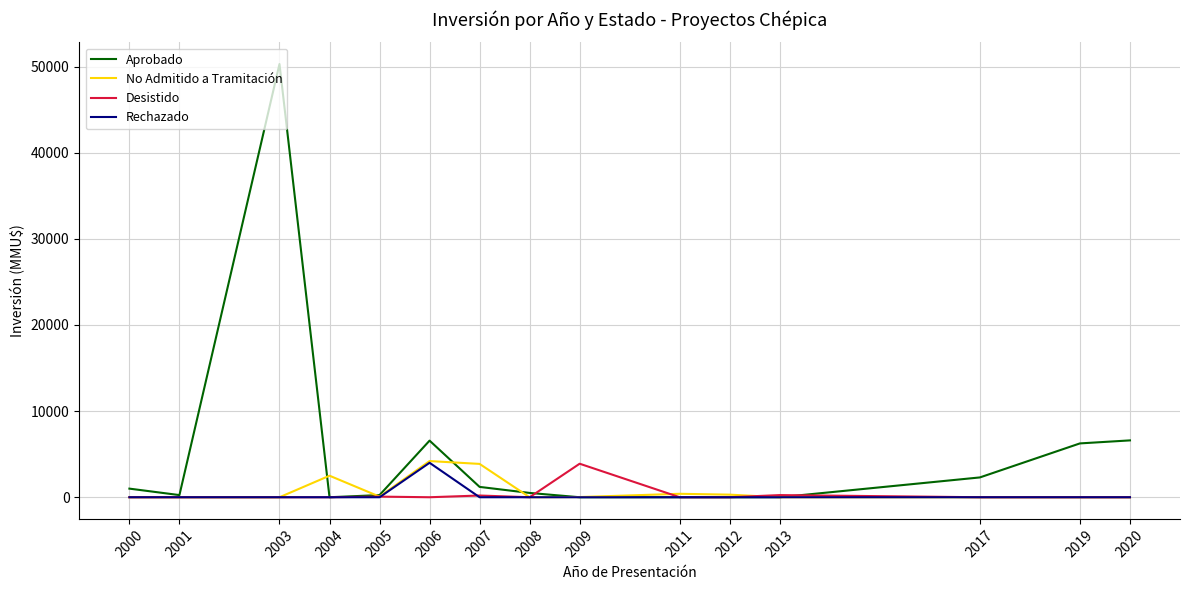

Which series changed the most between 2003 and 2020?

Aprobado